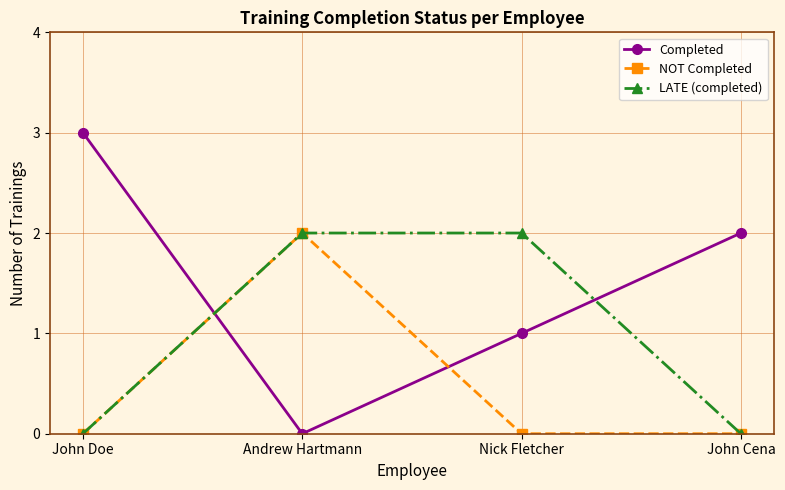

Which category has the highest value in the NOT Completed series?

Andrew Hartmann